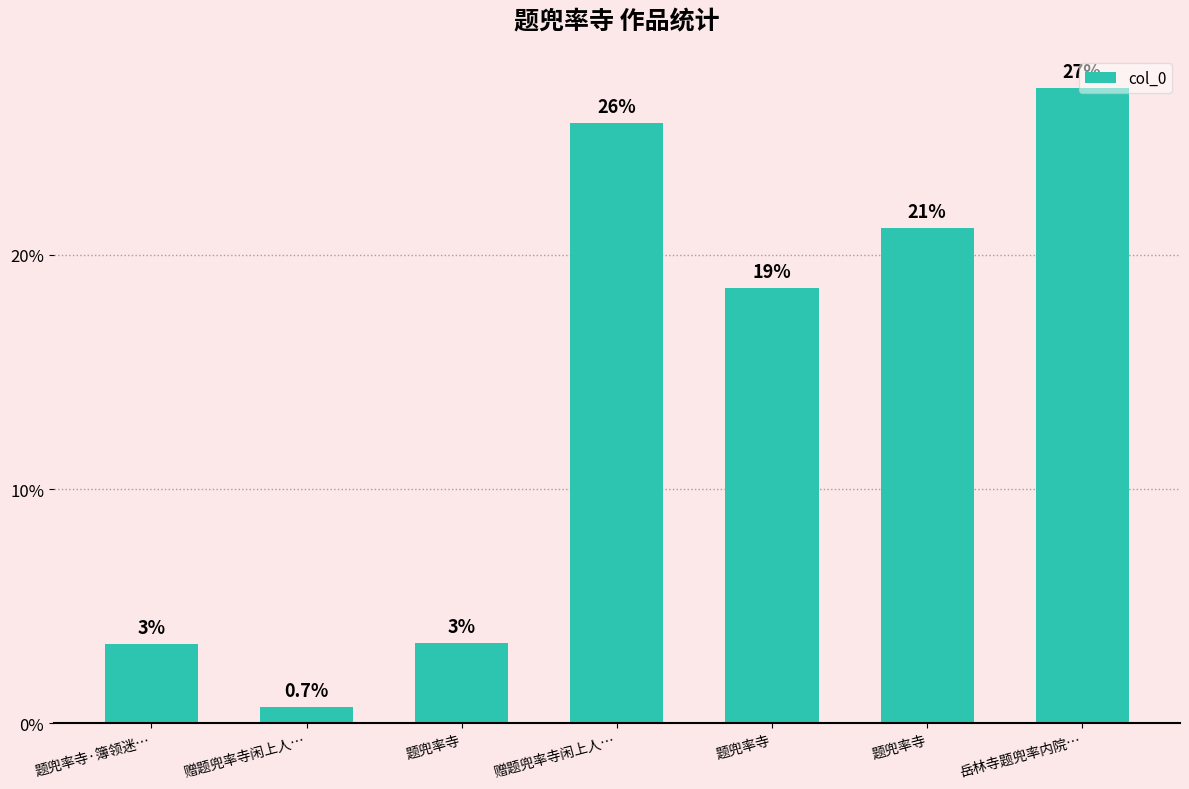

Are the bars horizontal?

No